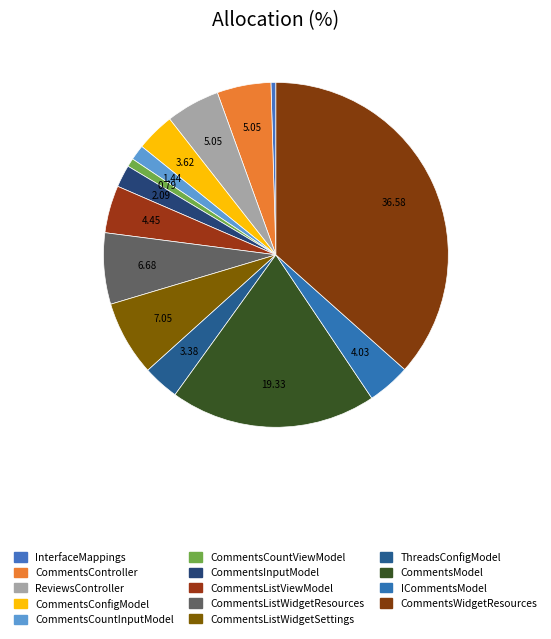

Approximately how many times larger is the value at CommentsListWidgetSettings compared to CommentsInputModel?

3.4